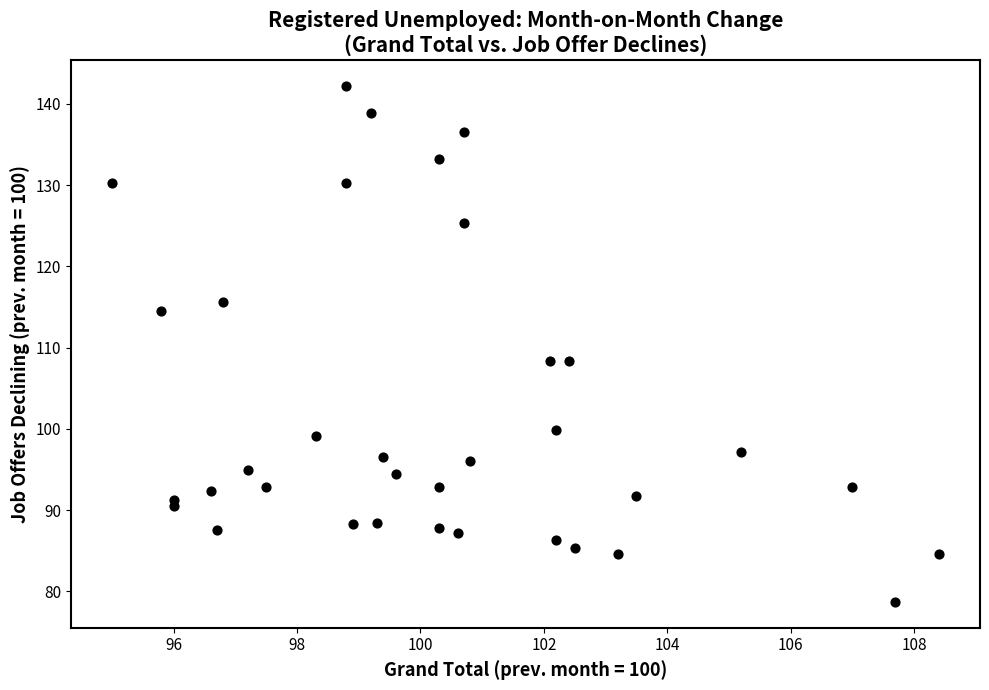

What is the range of X values (max minus min)?

13.4